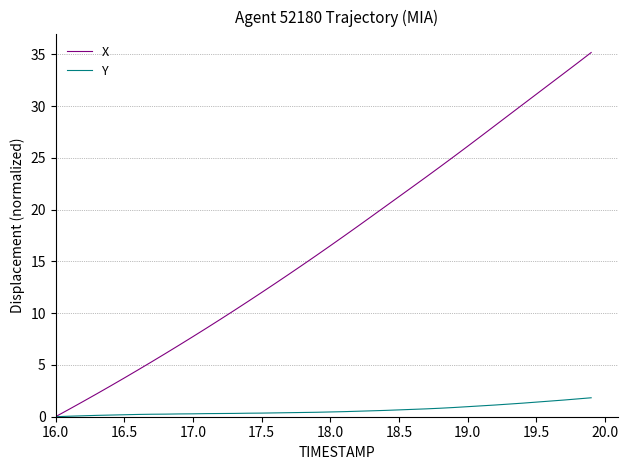

How many distinct data groups are displayed?

2